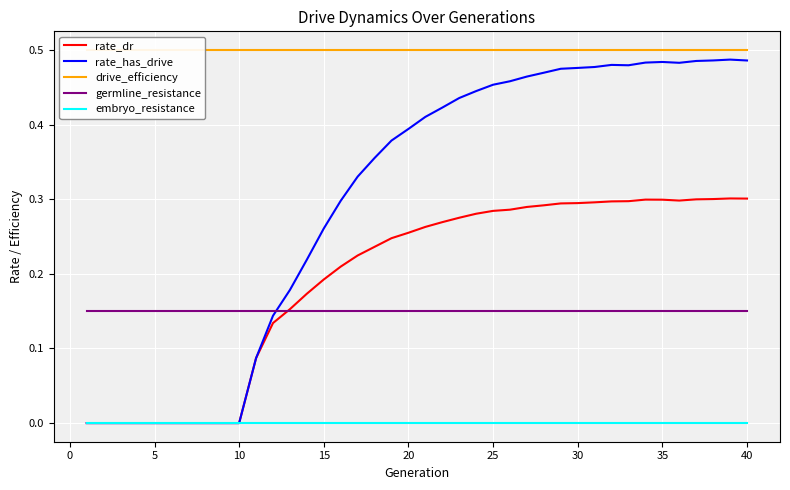

At how many categories does at least one series exceed 0?

40